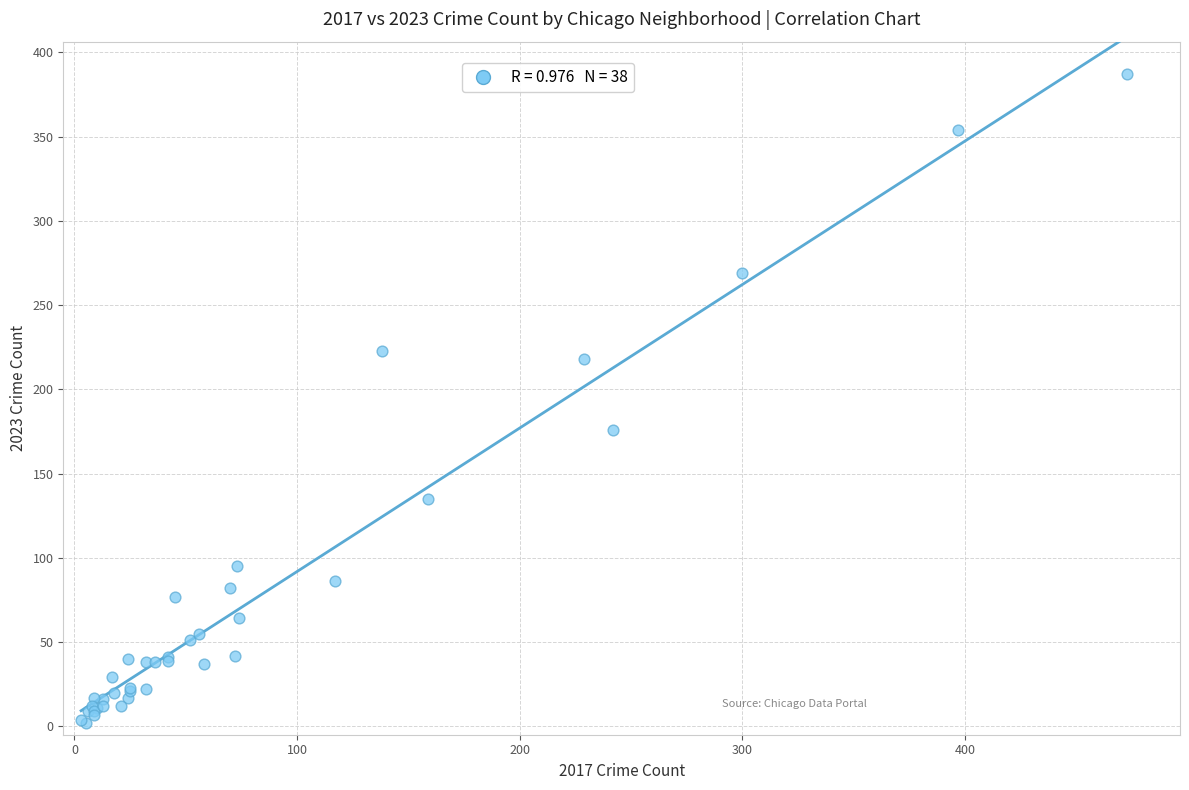

What Y value in the scatter plot is closest to 194?

176